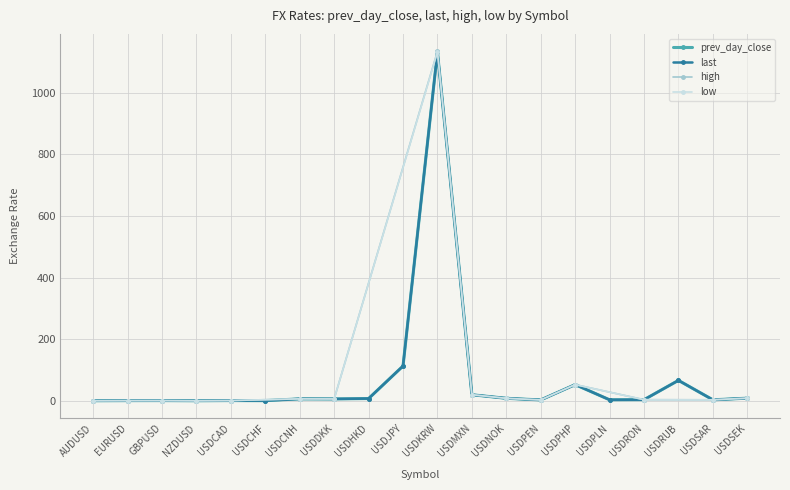

What is the sum of the prev_day_close values at USDPHP and USDDKK?

59.6